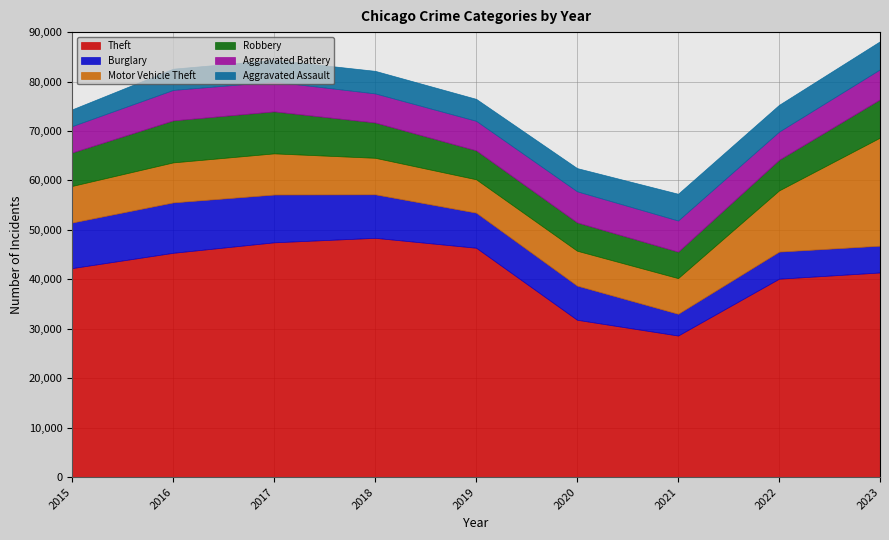

Rank the series by their maximum value, from lowest to highest.

Aggravated Assault, Aggravated Battery, Robbery, Burglary, Motor Vehicle Theft, Theft